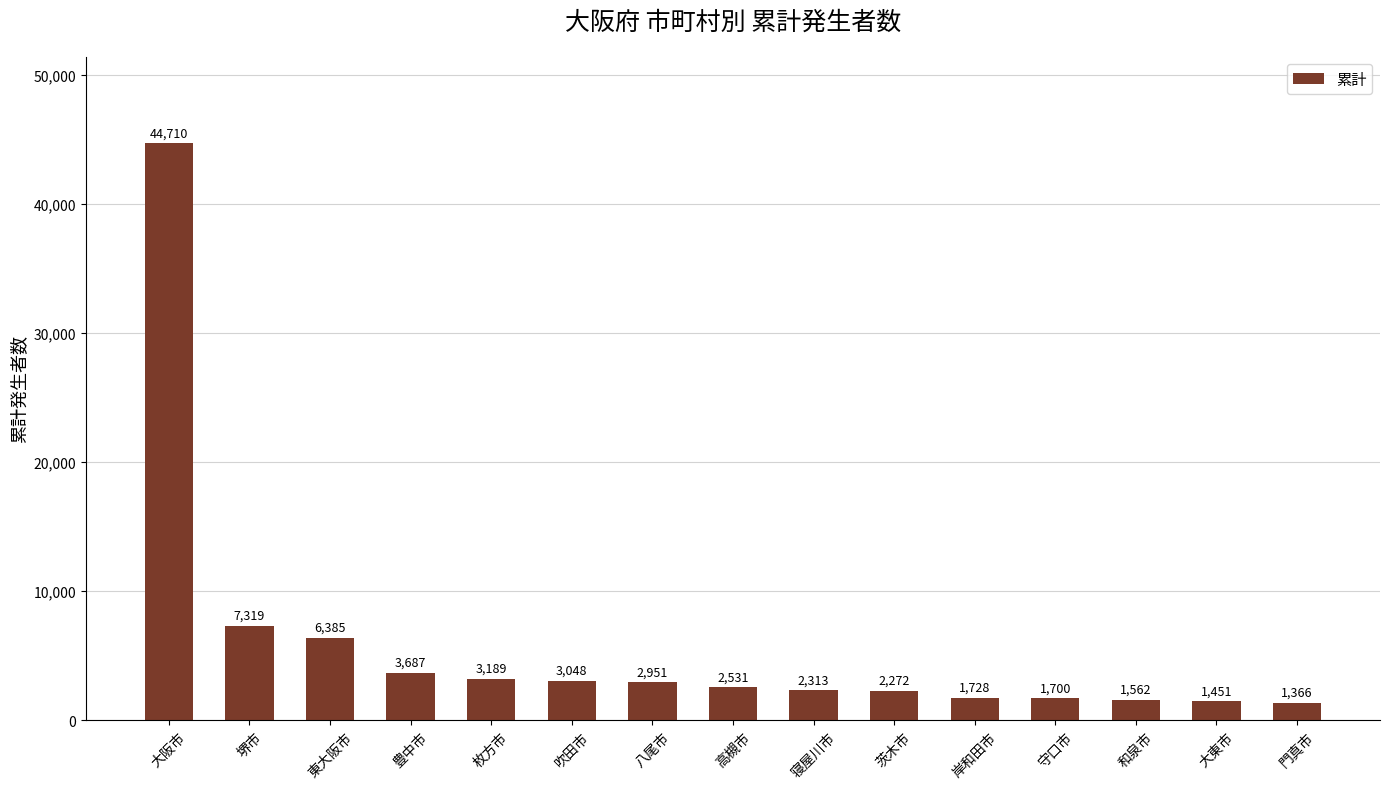

What is the label of the 12th bar from the left?

守口市